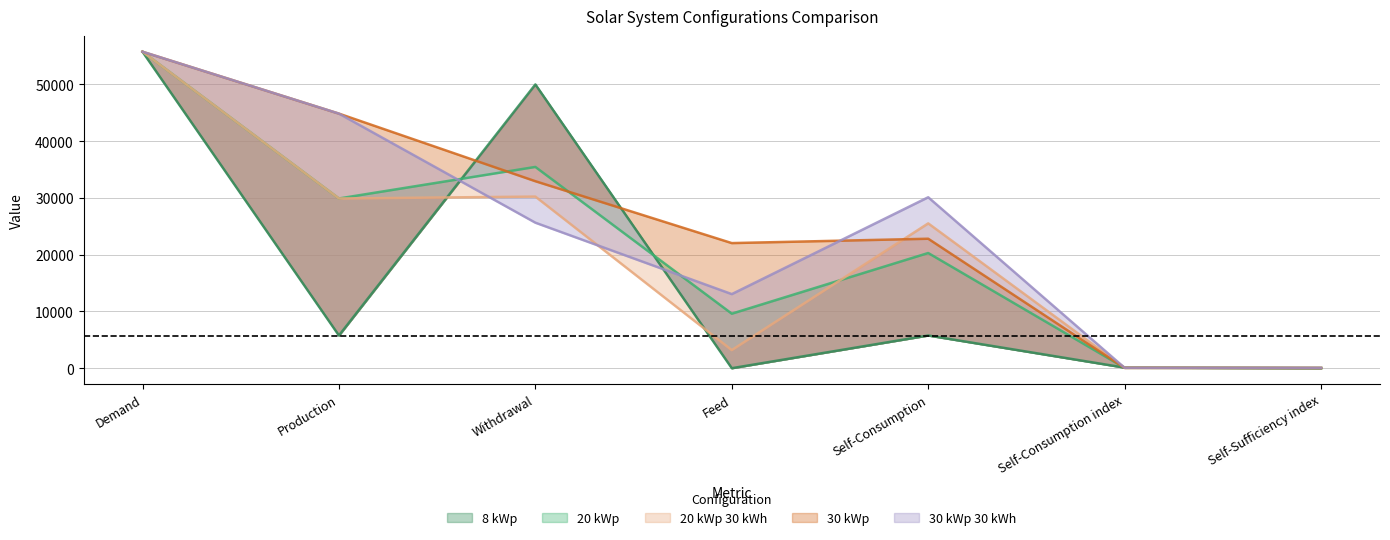

At how many categories does at least one series exceed 19424?

5